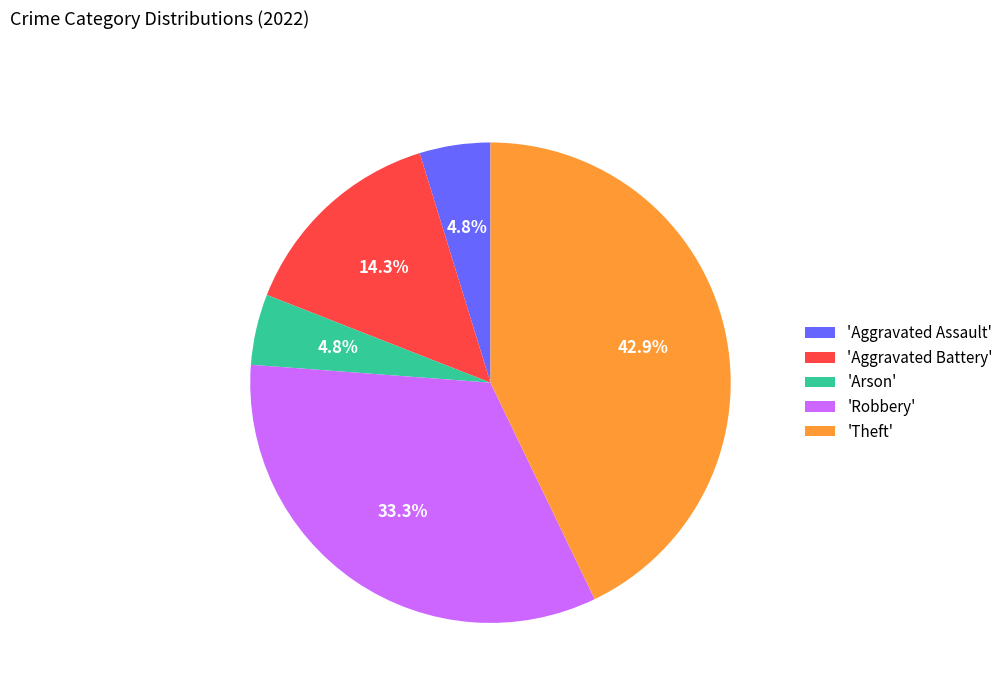

What is the total percentage of 'Aggravated Battery' and 'Theft'?

57.1%